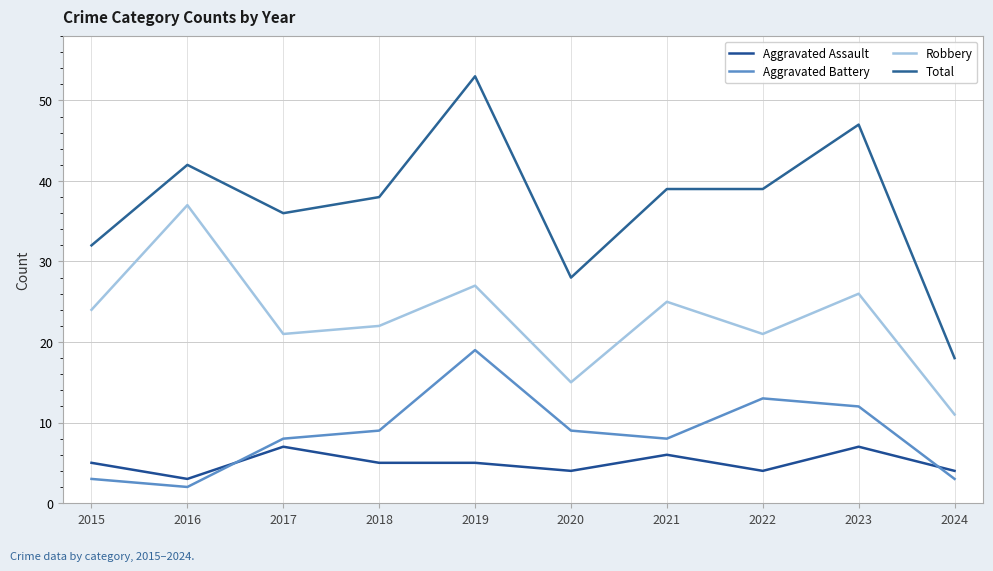

Where is Total nearest to the value 35?

2017